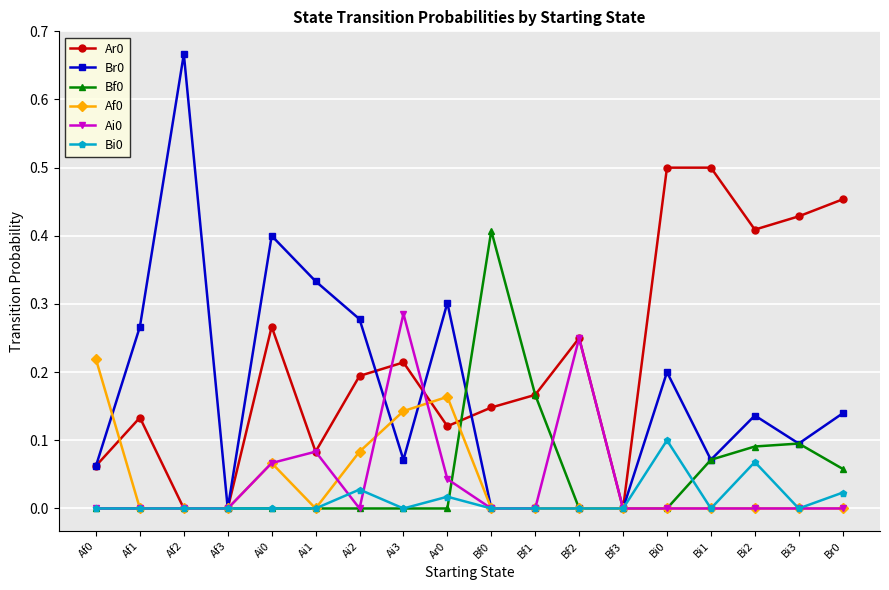

Does the chart display data point markers on the line(s)?

Yes